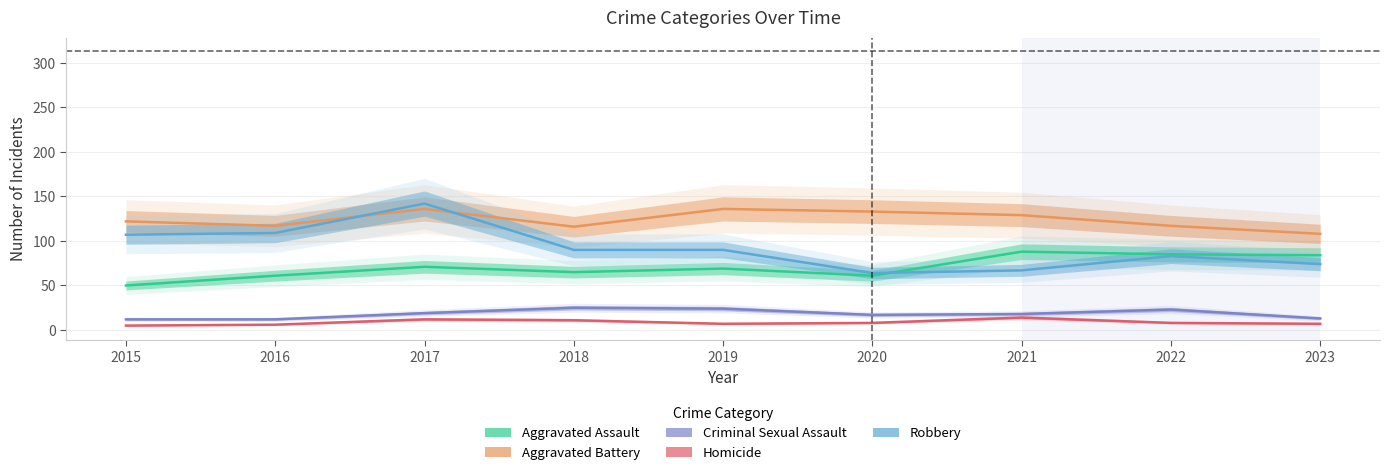

Which series has the largest range (max minus min)?

Robbery